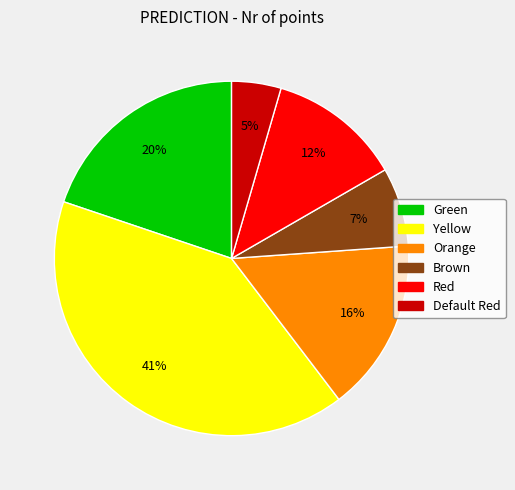

Count the number of slices in the pie.

6